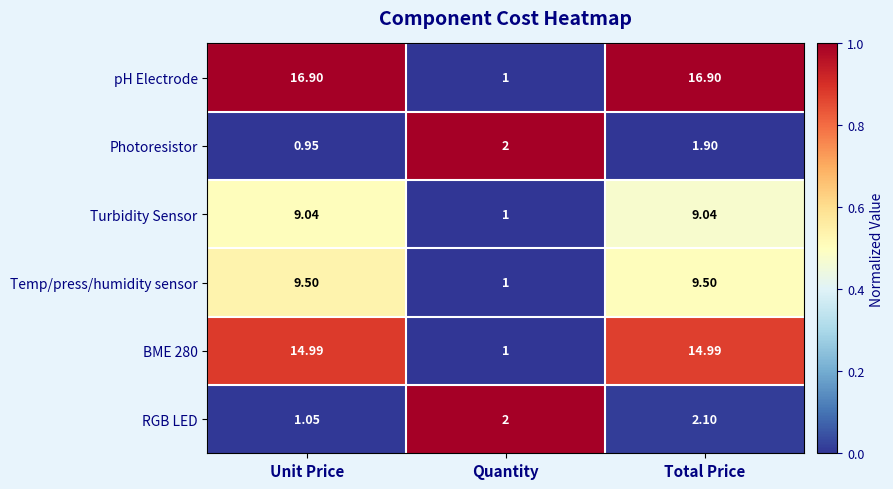

Which category has the lowest value across all series?

Unit Price